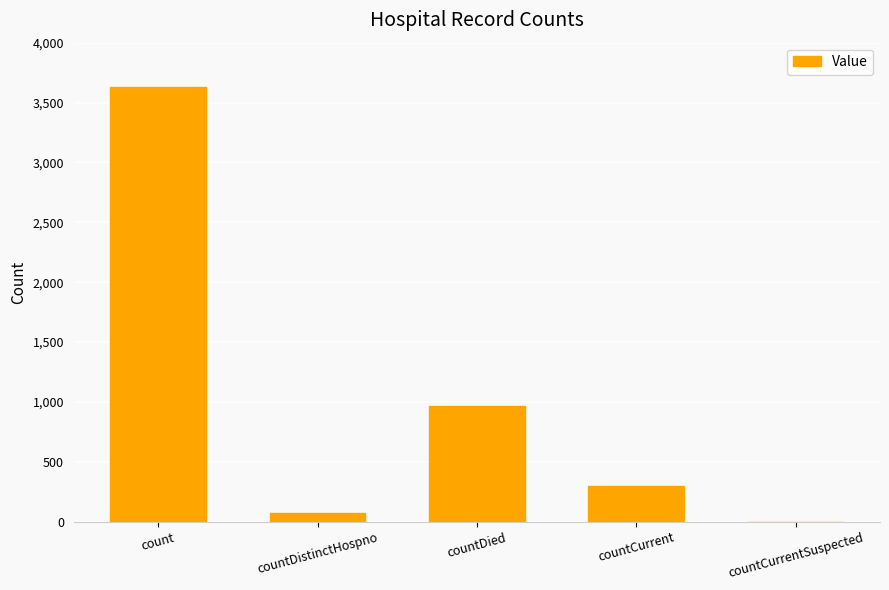

Is it true that the value at count is 1560?

False